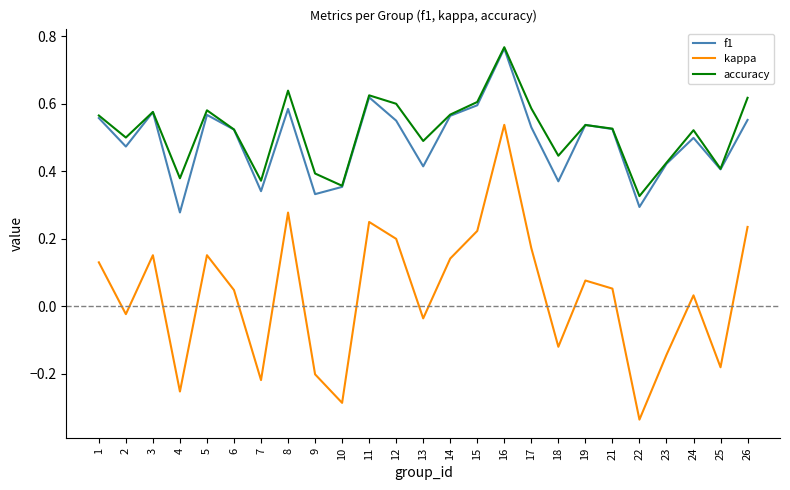

True or false: accuracy and kappa cross at least once.

False